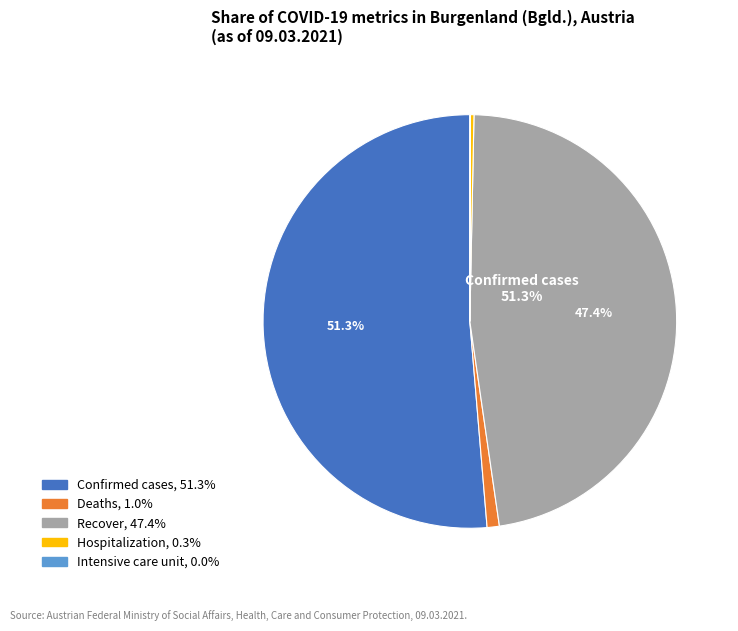

How much of the chart is everything except Hospitalization?

99.7%